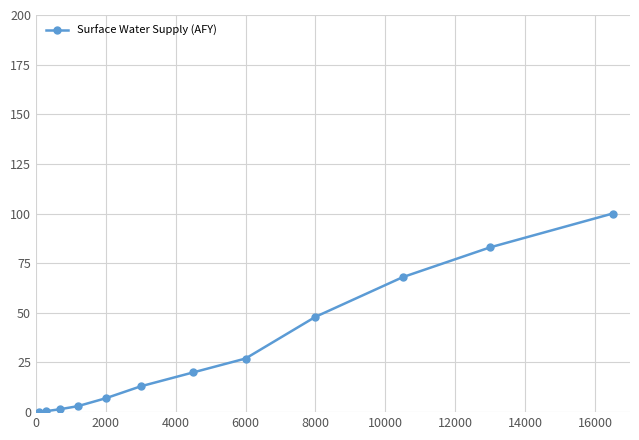

What is the minimum value shown in the chart?

0.1